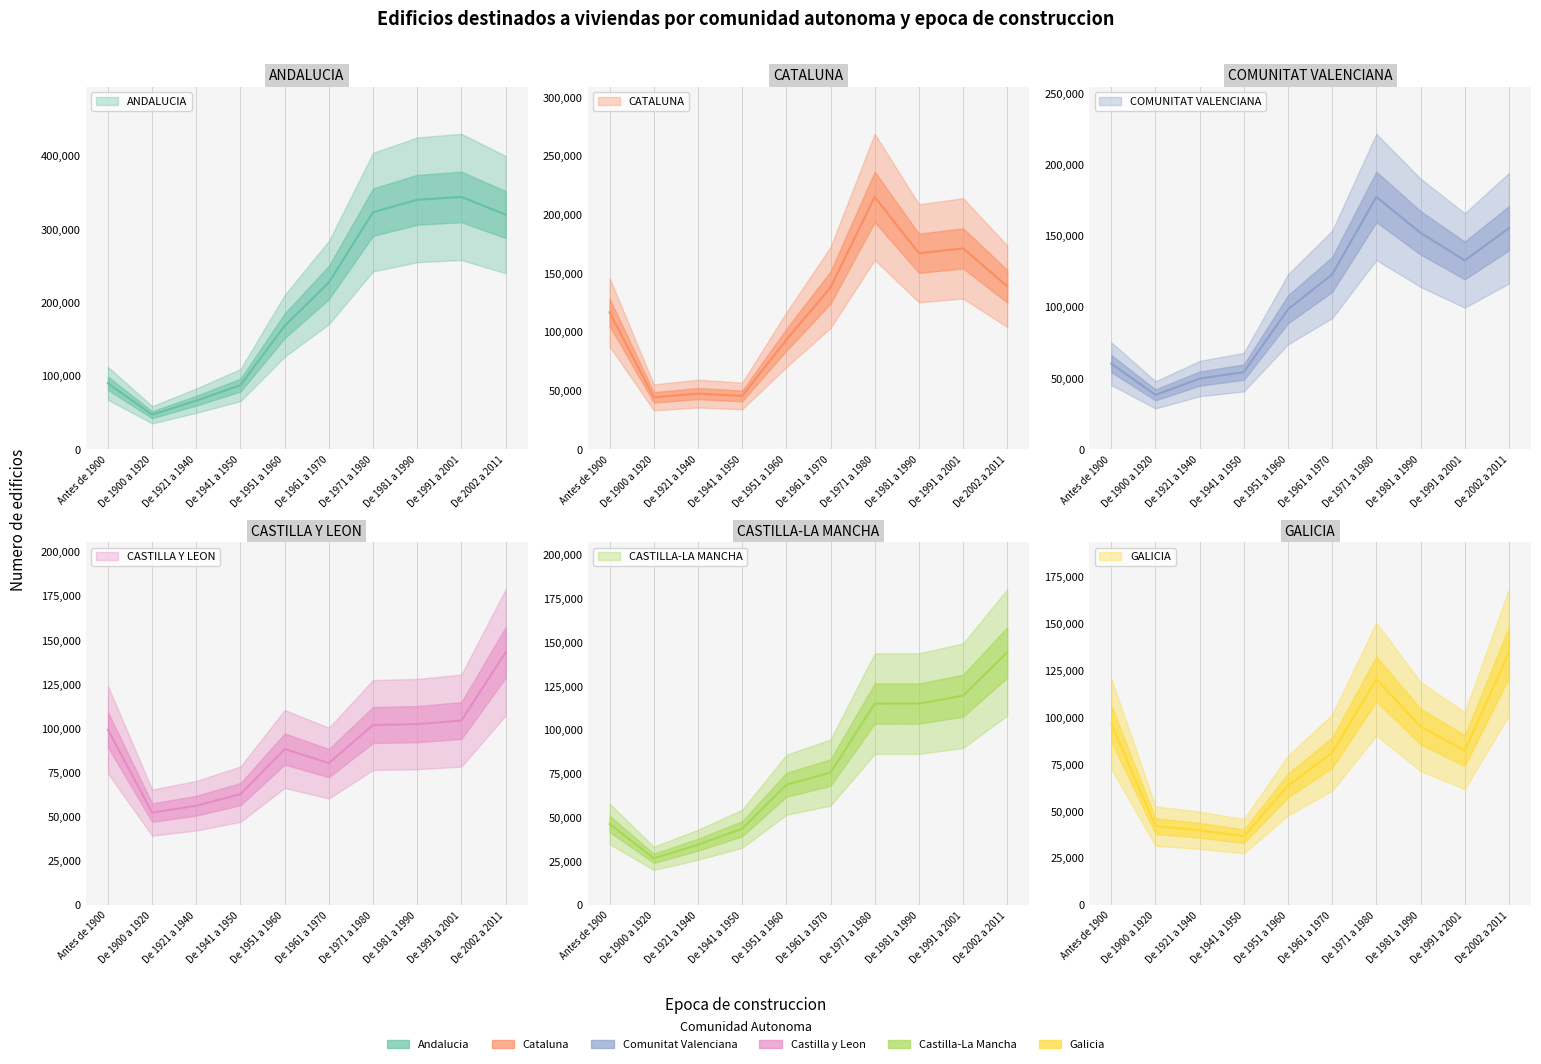

Which has a higher value, De 1961 a 1970 or De 1971 a 1980?

De 1971 a 1980